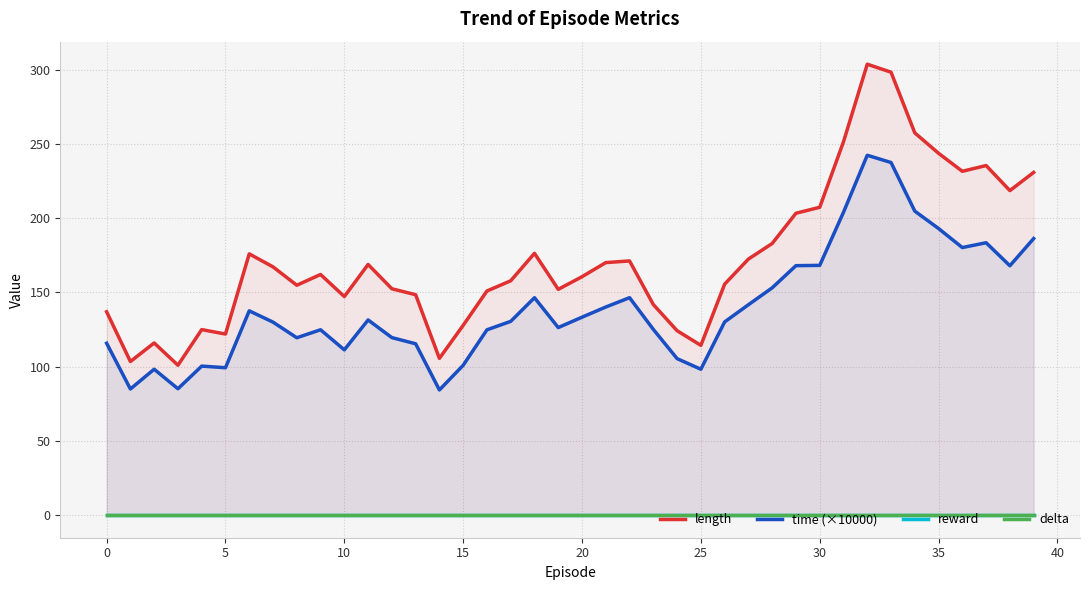

How many lines are shown in the chart?

4